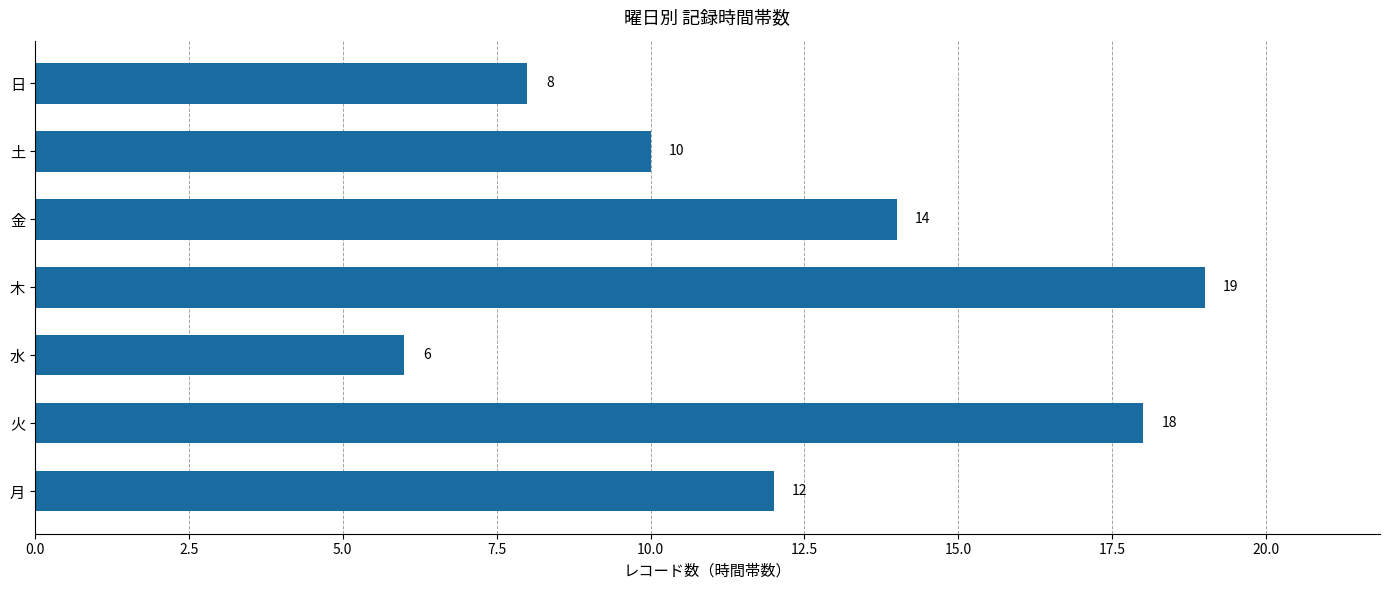

What is the difference between the maximum and minimum values?

13